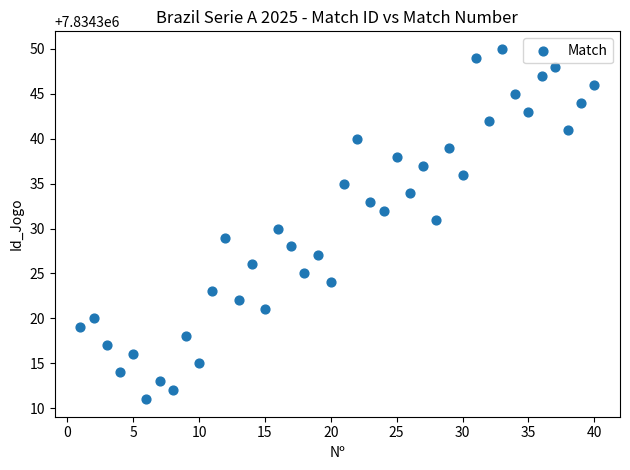

What is the range of Y values (max minus min)?

39